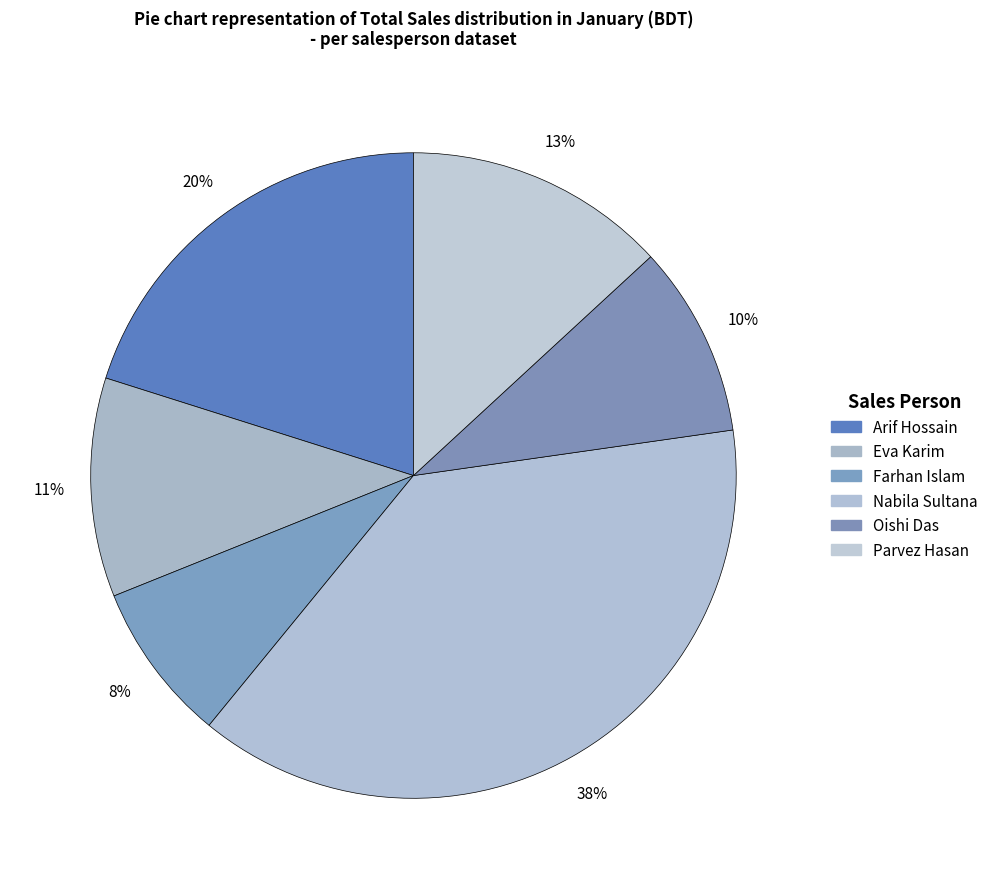

Which slice is the smallest?

Farhan Islam